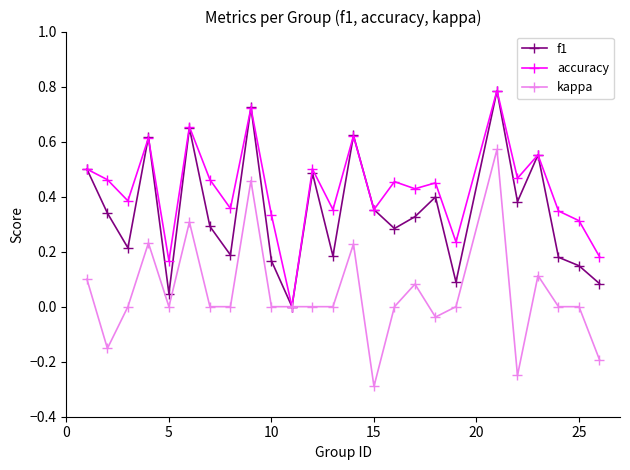

Rank the series by their average value, from lowest to highest.

kappa, f1, accuracy